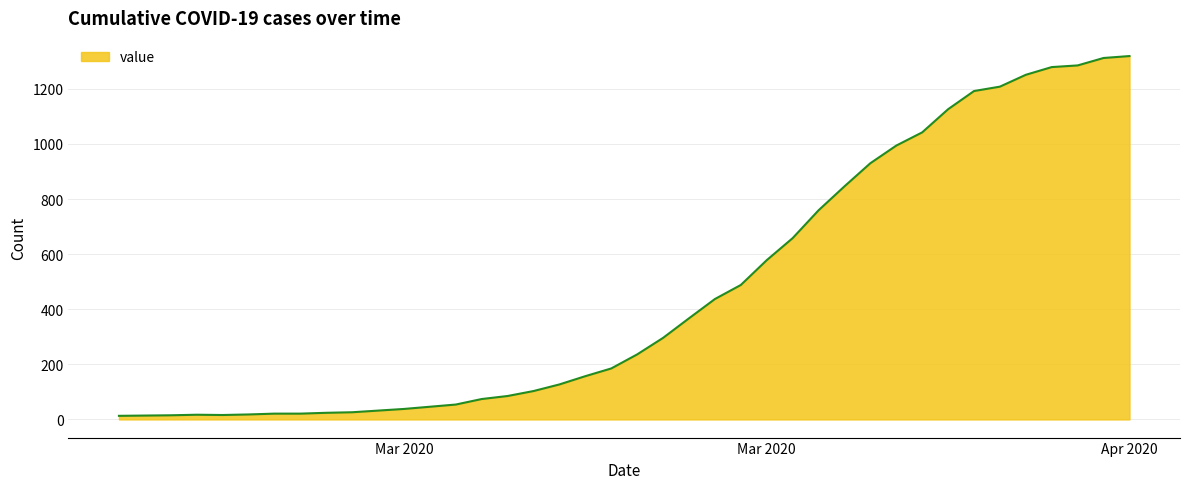

What is the difference between the maximum and minimum values?

1306